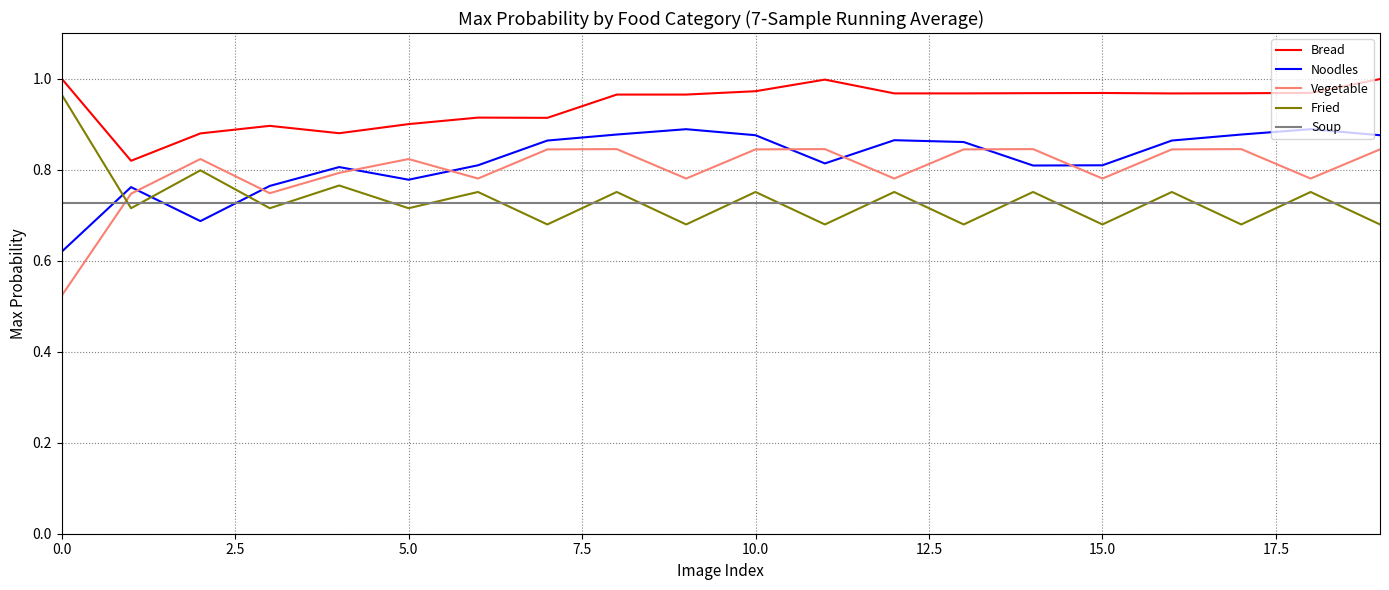

What is the sum of all Bread values?

18.9